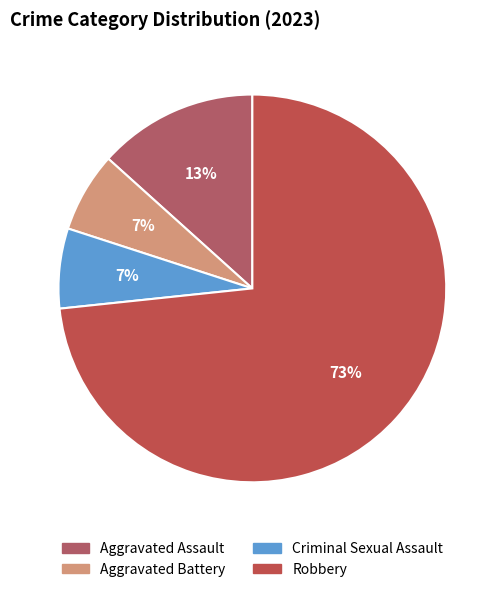

To the nearest percent, what portion does Aggravated Assault represent?

13%